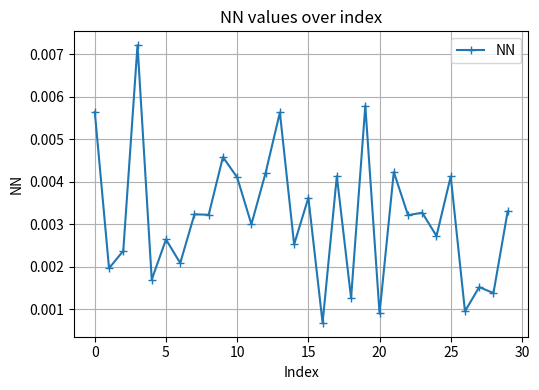

How many values are between 0 and 1?

30